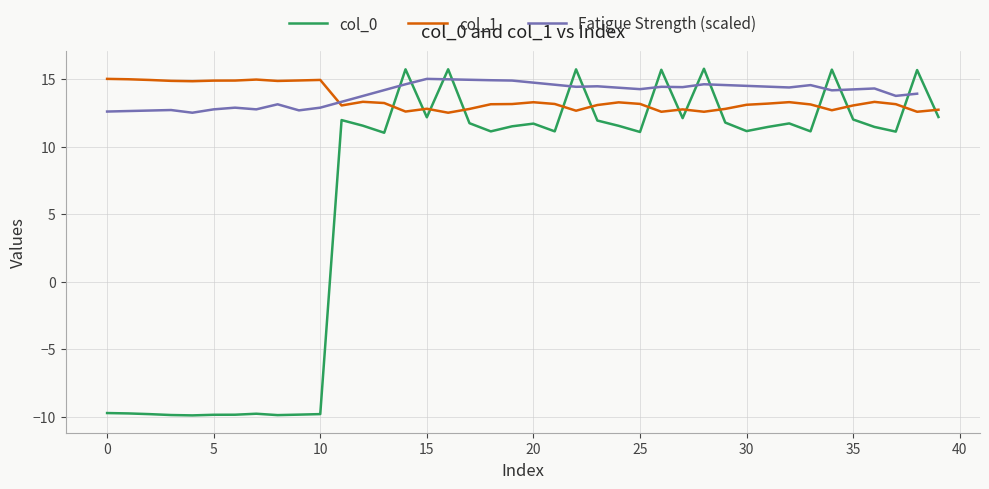

What is the difference between the maximum and second lowest values in the col_1 series?

2.4